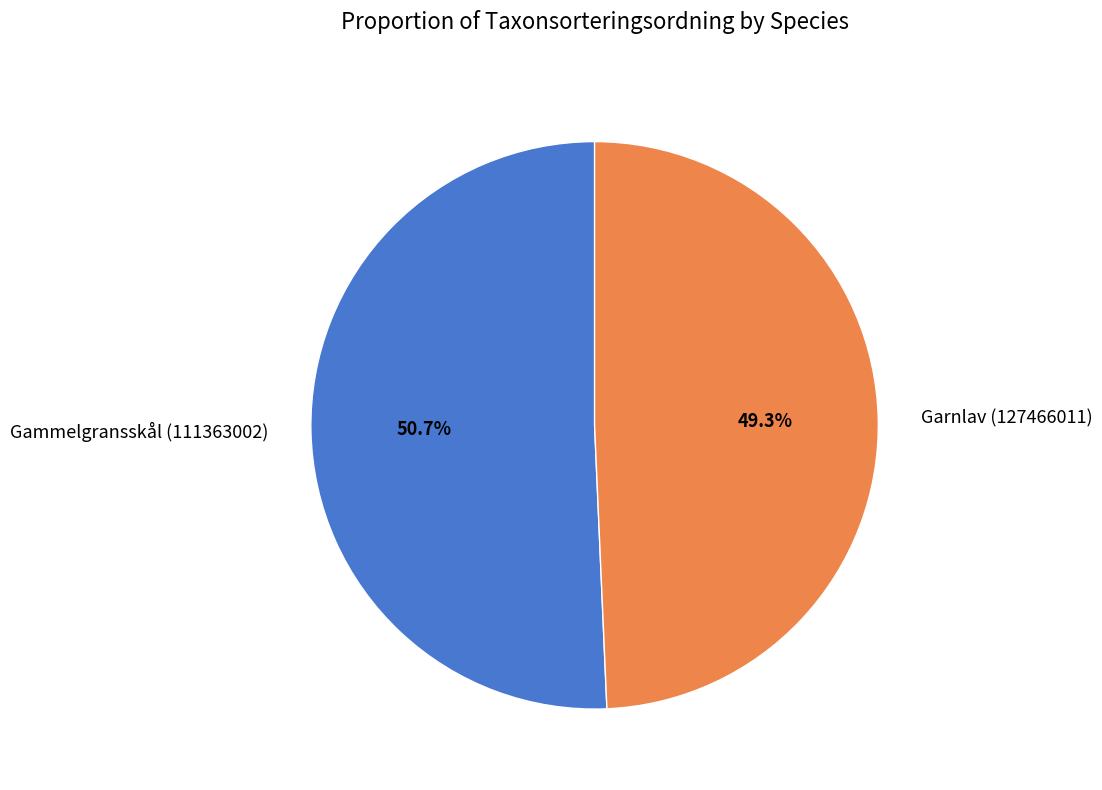

What is the total percentage of Garnlav (127466011) and Gammelgransskål (111363002)?

100.0%